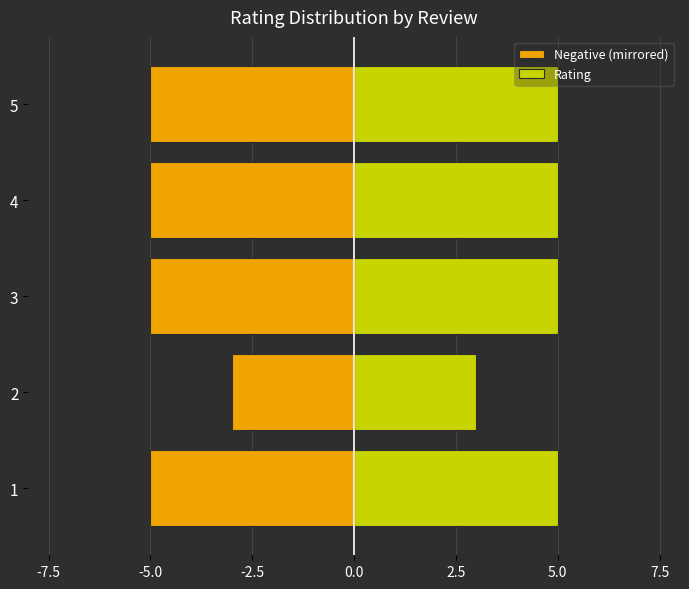

Reading left to right, list all the values displayed in this chart.

Negative (mirrored): -5	-3	-5	-5	-5
Rating: 5	3	5	5	5